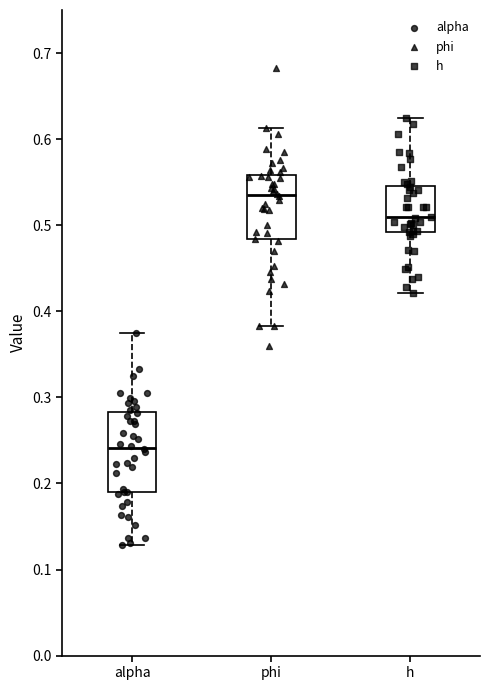

Which box has the lowest median line?

alpha